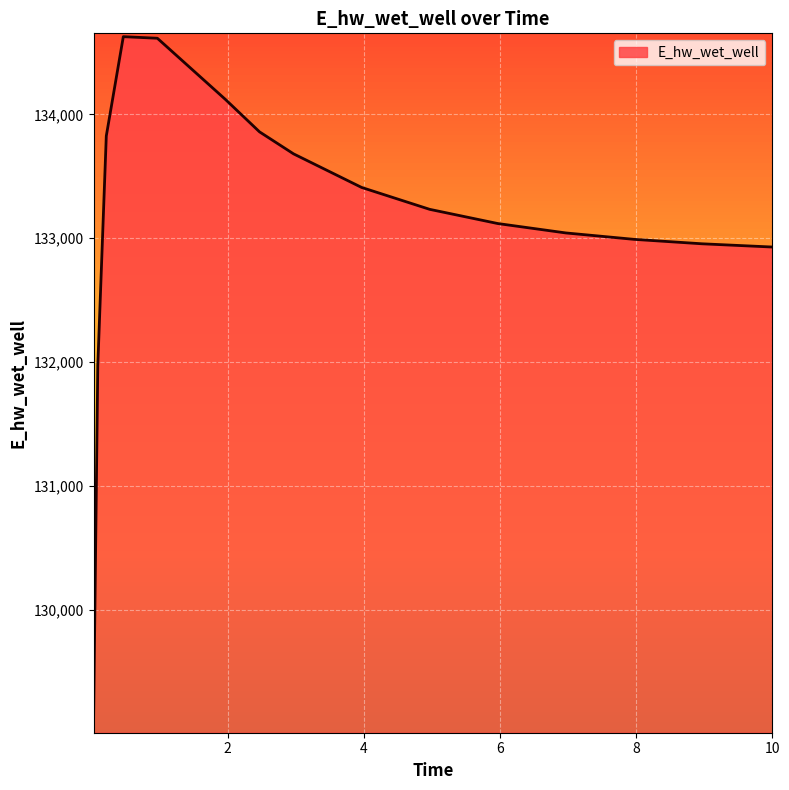

What is the difference between the maximum and minimum values?

5557.6